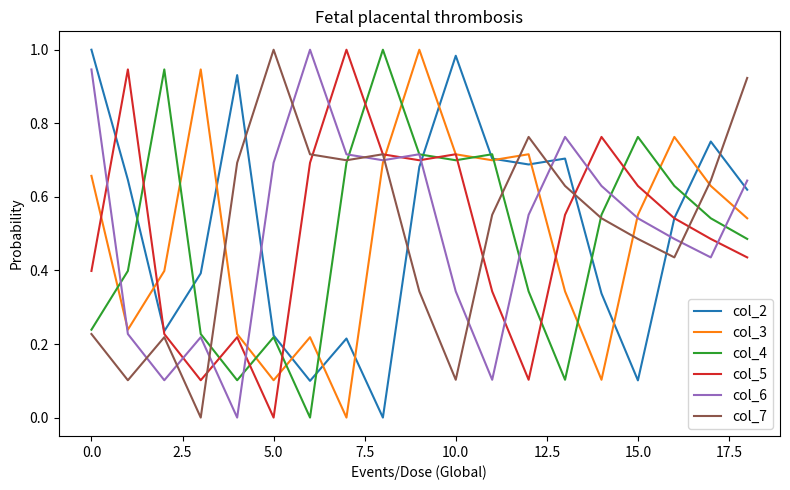

True or false: col_6 and col_5 intersect in this chart.

True